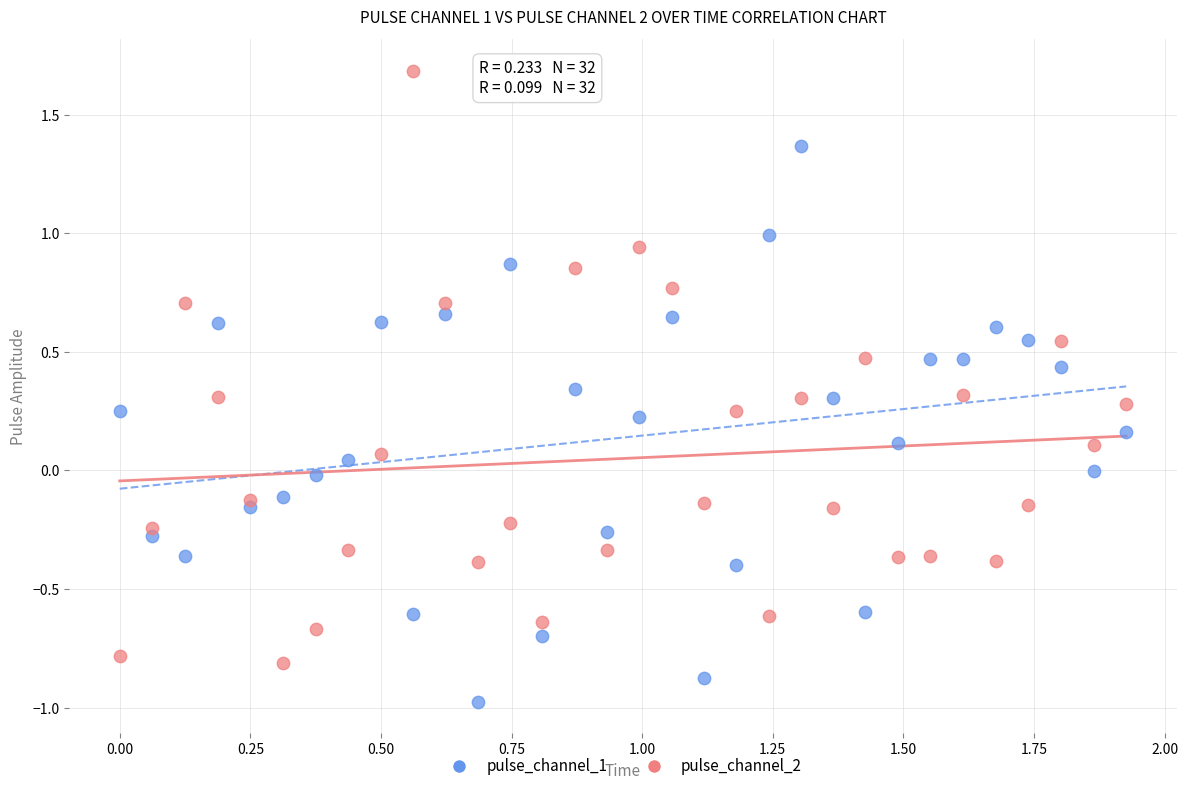

Which series reaches the maximum Y coordinate?

pulse_channel_2